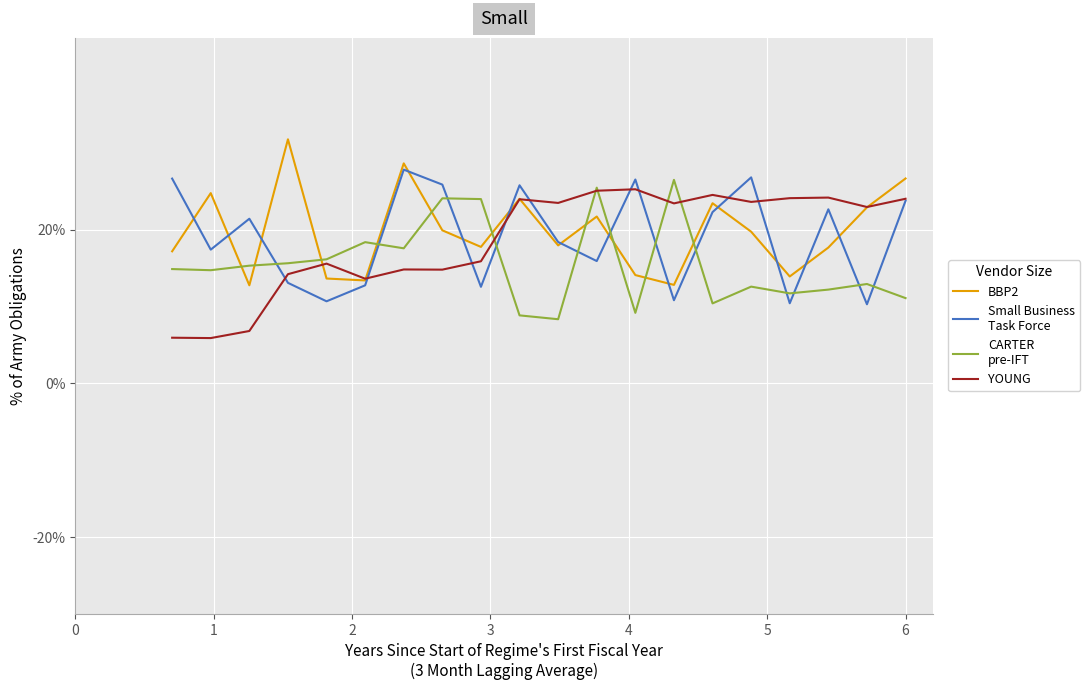

Count the number of categories in the chart.

20